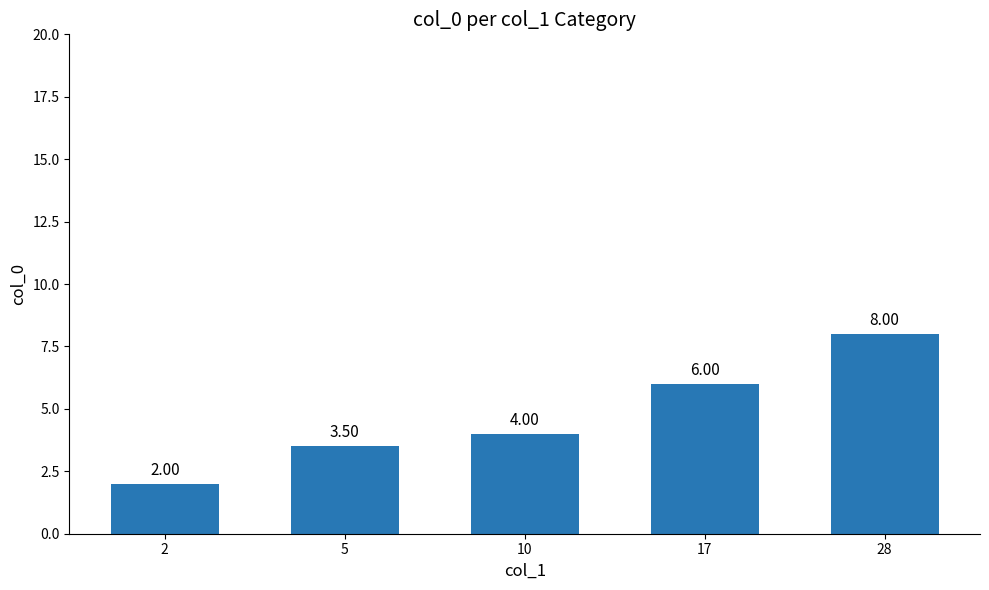

Where is the data nearest to the value 5?

10